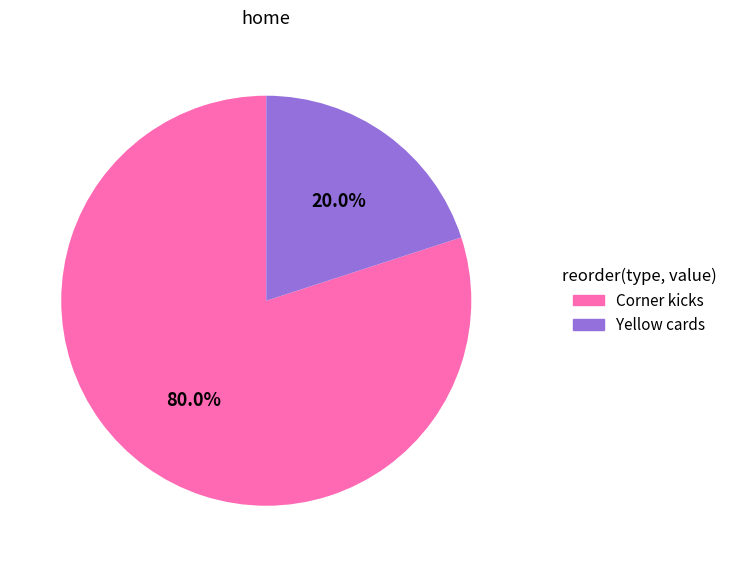

To the nearest percent, what is the average slice percentage?

50%